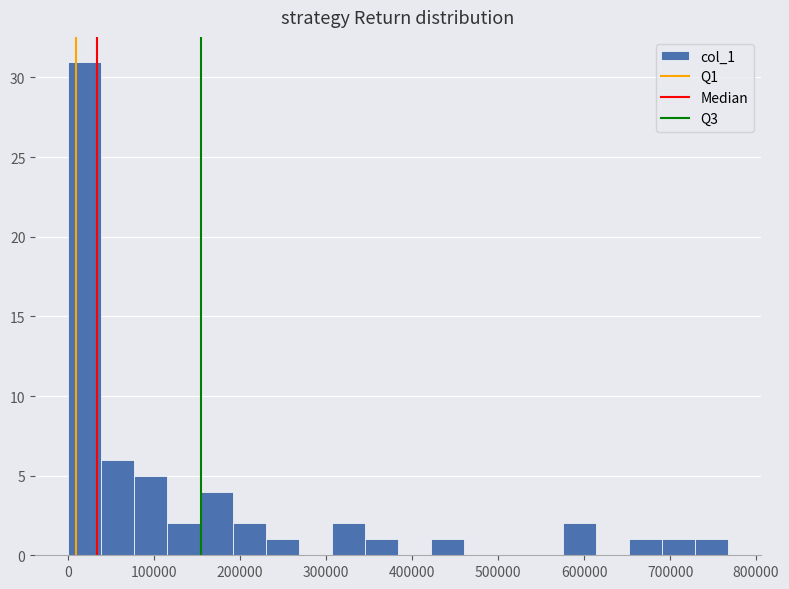

Read against the x-axis, roughly where is the centre of the tallest bar?

20000